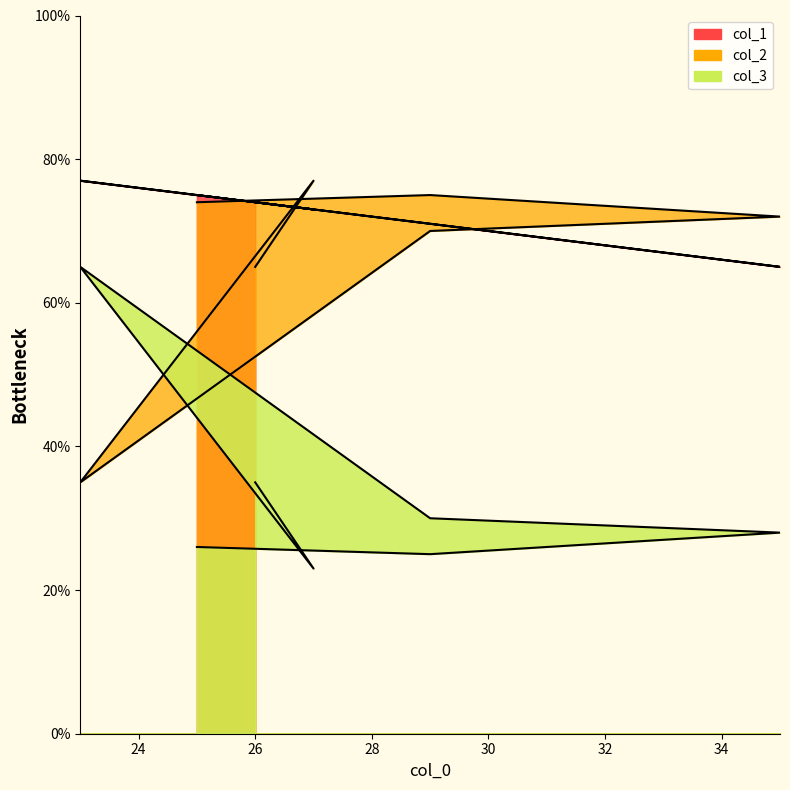

In col_1, how many points are lower than both neighbors (excluding endpoints)?

2